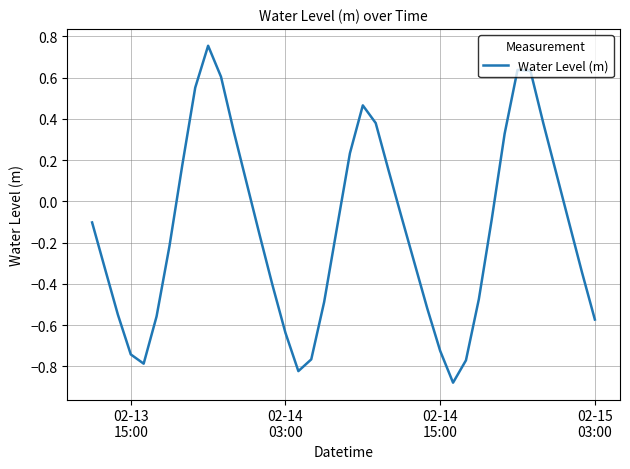

True or false: the data has more than 0 interior local peaks.

True